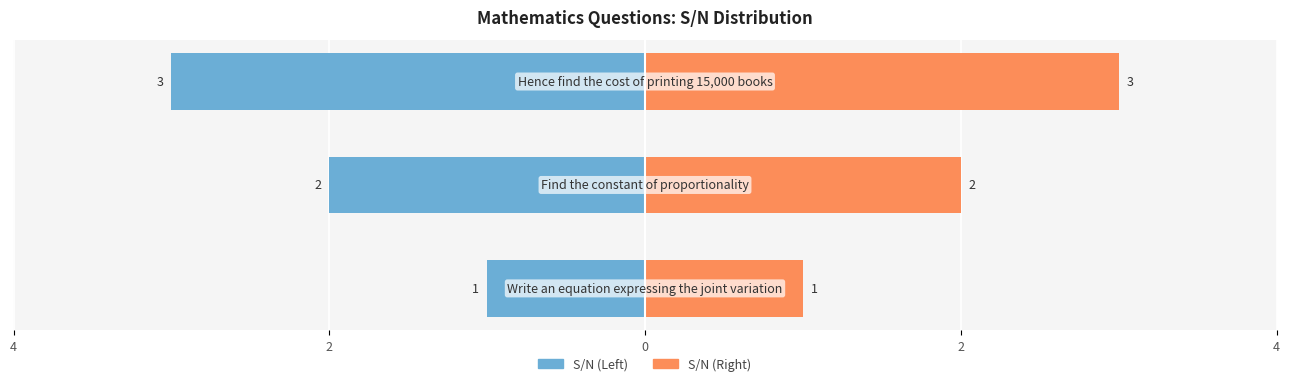

What is the maximum value shown in the chart?

3